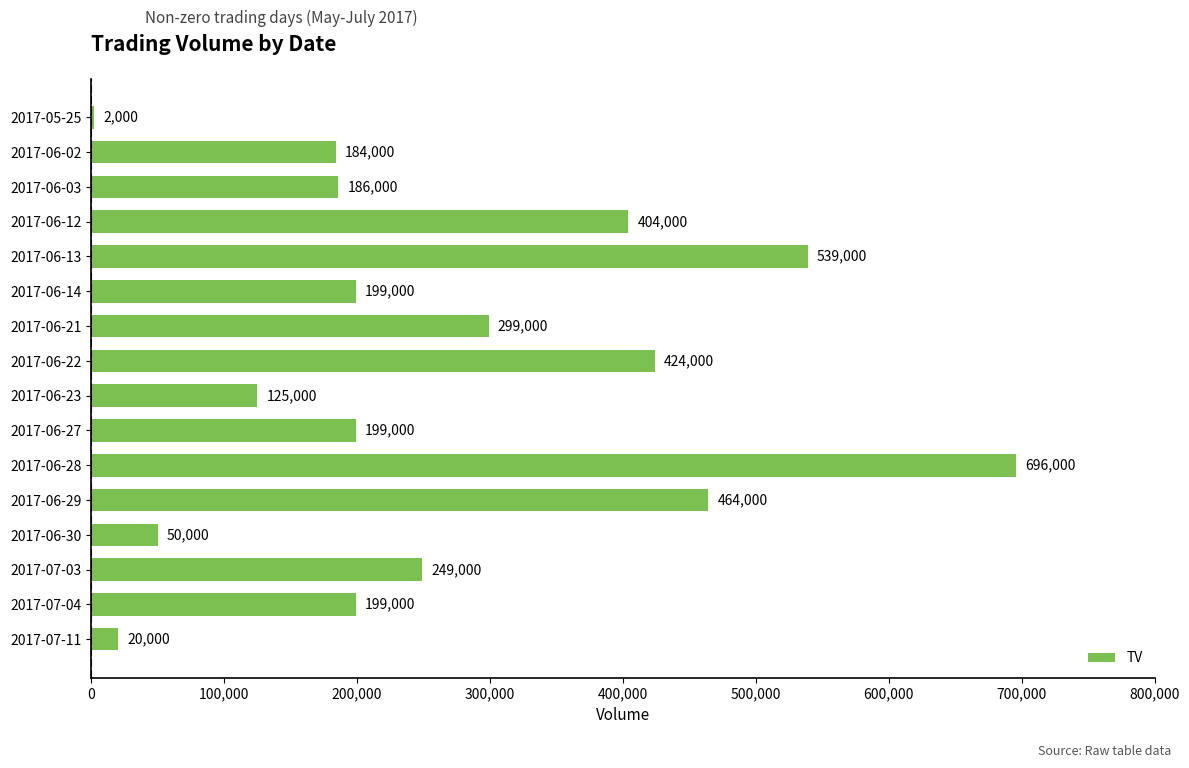

Reading top to bottom, list all the values displayed in this chart.

2017-05-25=2000	2017-06-02=184000	2017-06-03=186000	2017-06-12=404000	2017-06-13=539000	2017-06-14=199000	2017-06-21=299000	2017-06-22=424000	2017-06-23=125000	2017-06-27=199000	2017-06-28=696000	2017-06-29=464000	2017-06-30=50000	2017-07-03=249000	2017-07-04=199000	2017-07-11=20000